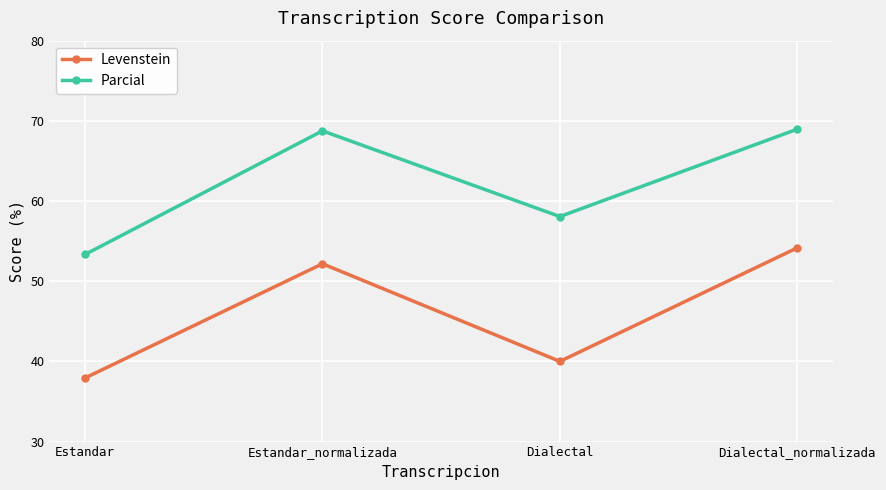

Which series changed the most between Estandar and Dialectal_normalizada?

Levenstein